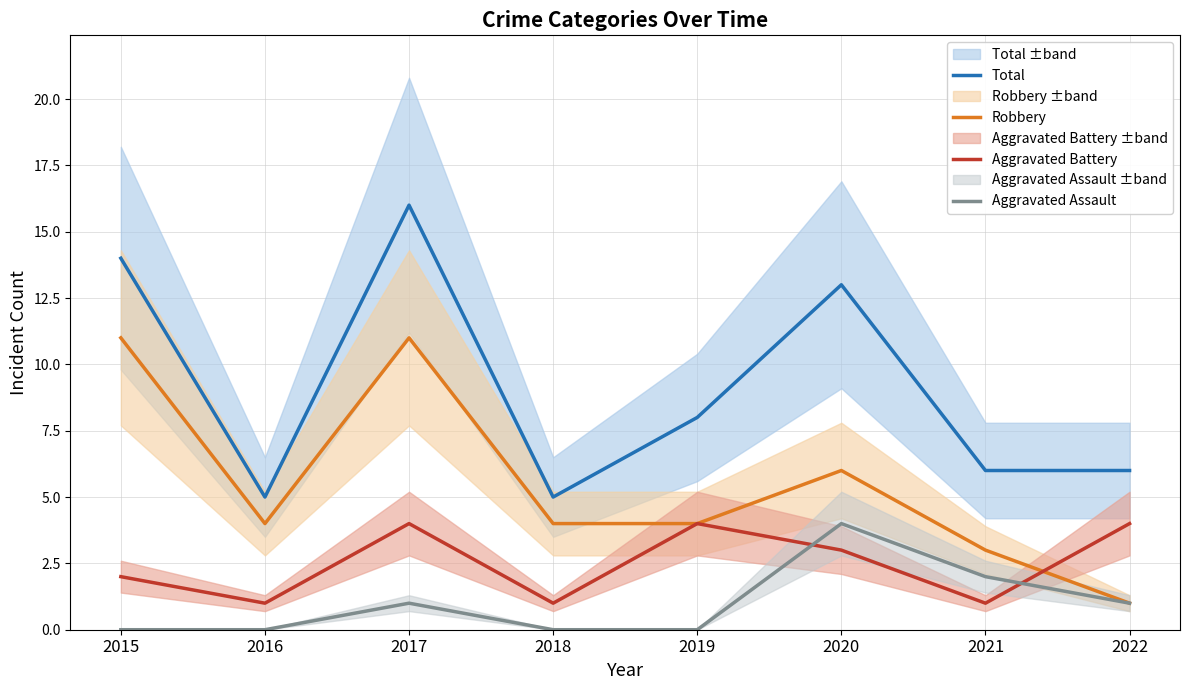

Which series has the largest range (max minus min)?

Total